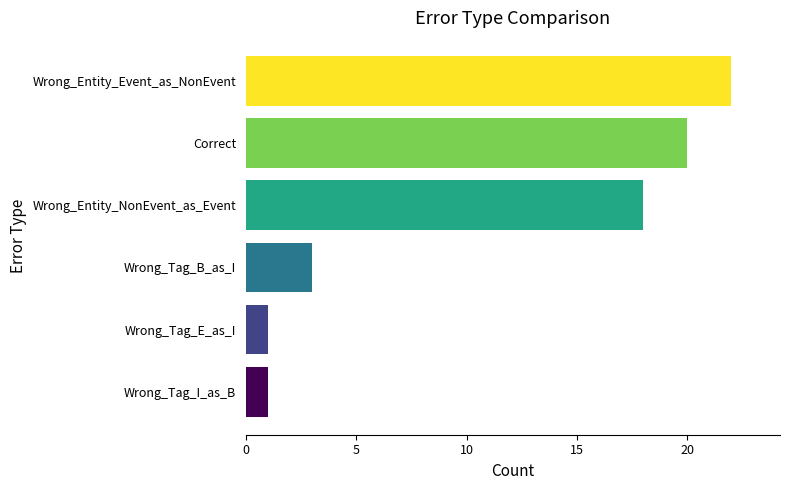

Are the bars horizontal?

Yes